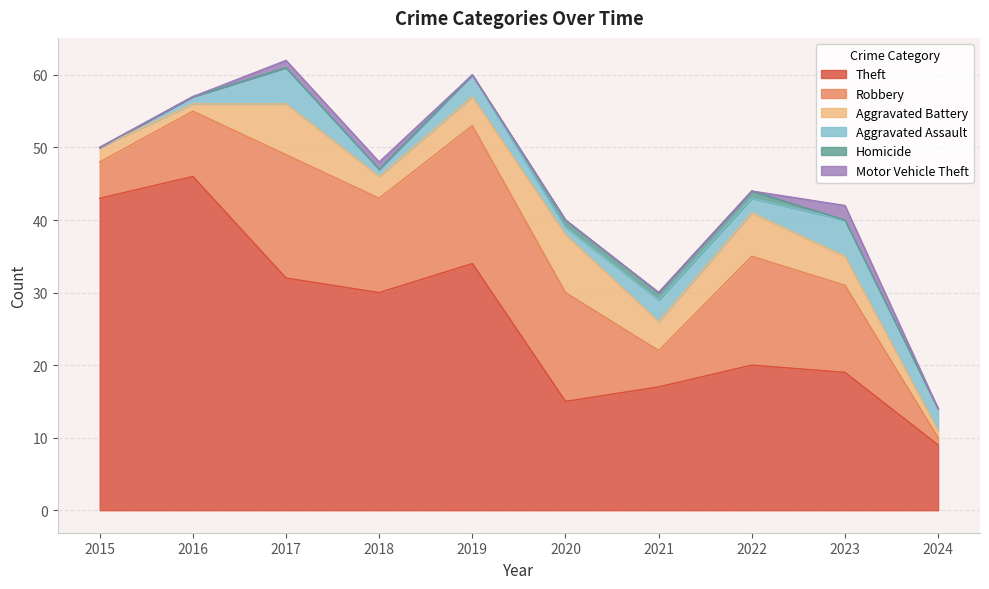

At which category does the chart reach its minimum across all series?

2015